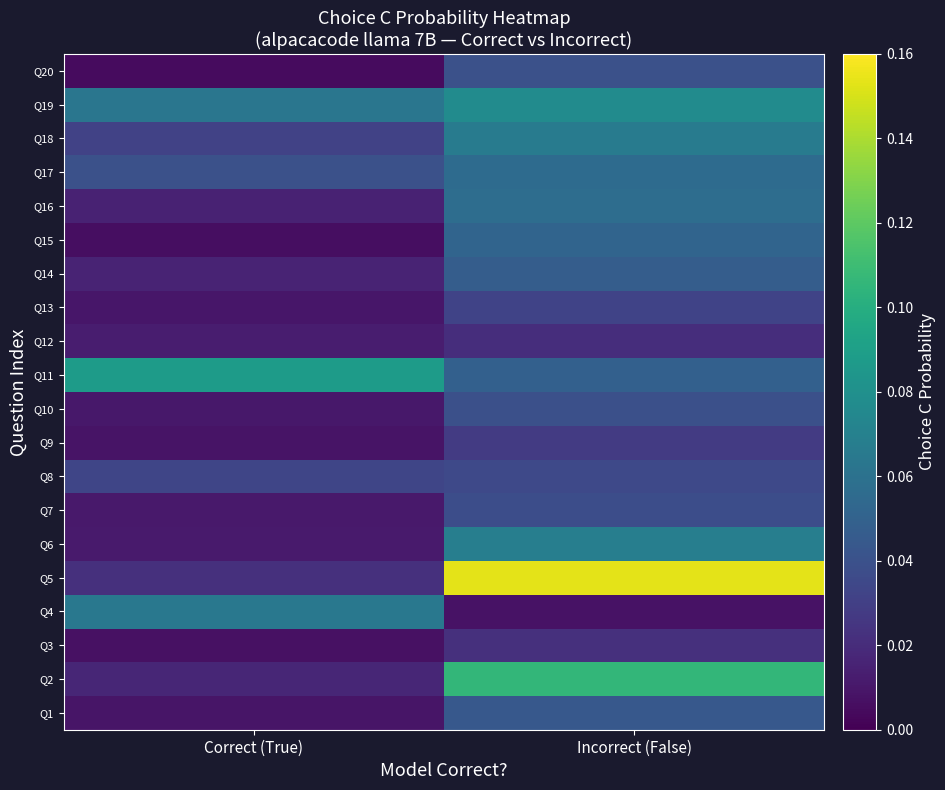

Which label corresponds to the largest value in the chart?

Incorrect (False)